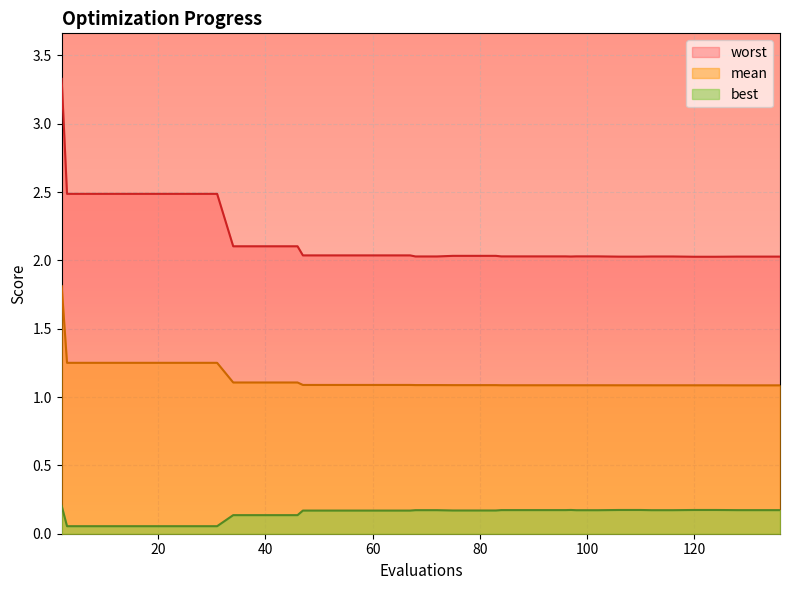

Which category has the highest value across all series?

2